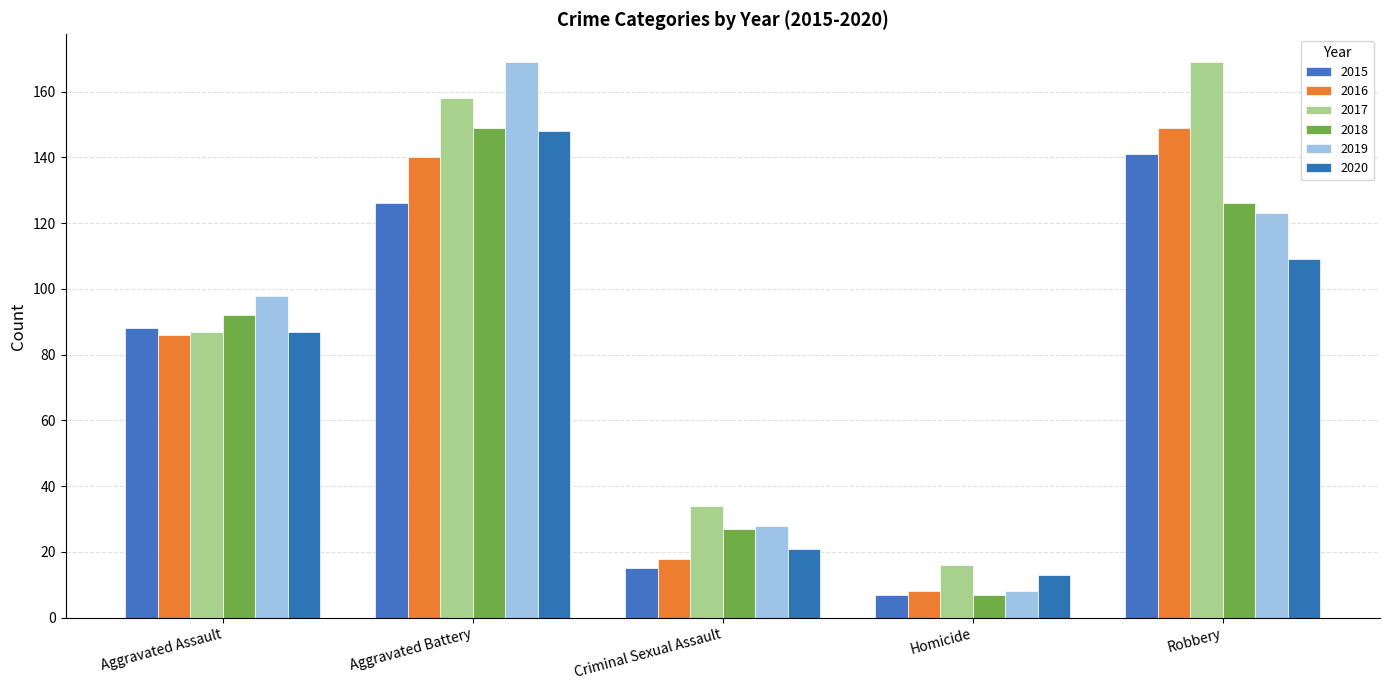

Between Robbery and Homicide, which is larger?

Robbery